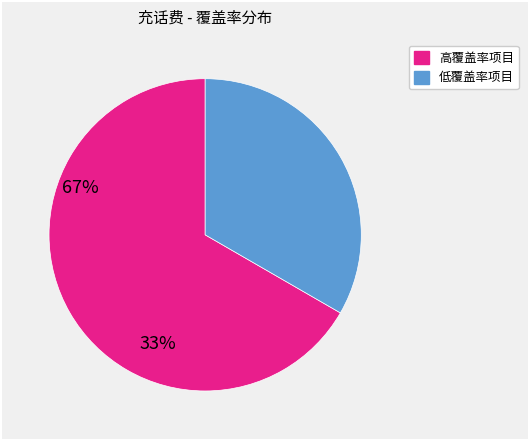

Is there any slice that represents more than half of the pie?

Yes